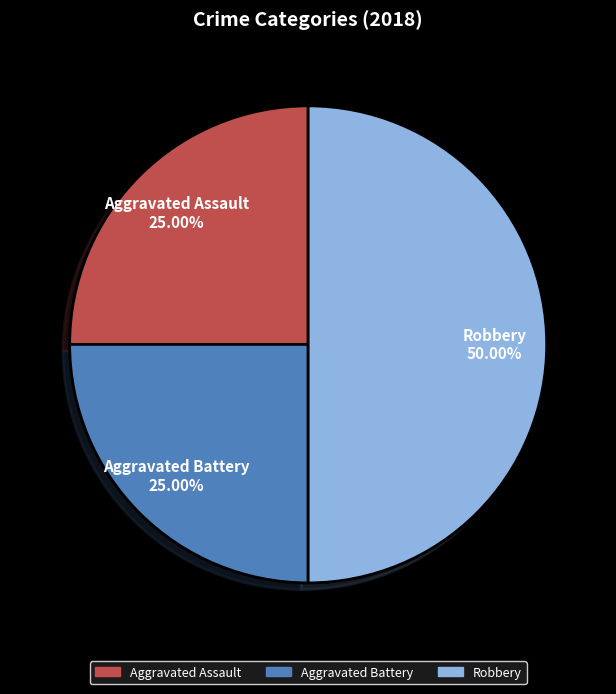

The Aggravated Assault slice represents 25% of the pie. True or false?

True